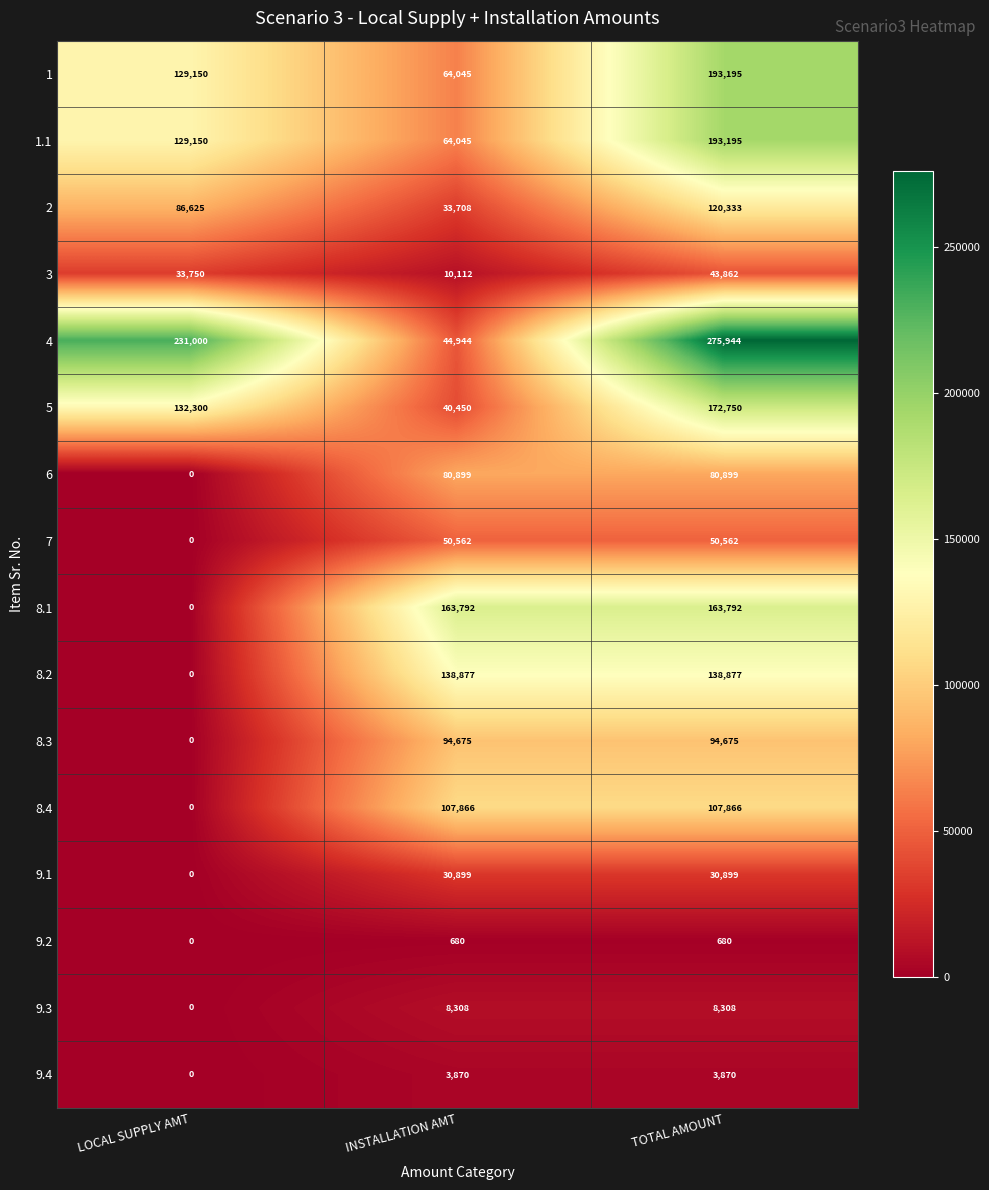

The 9.2 series shows 680 at INSTALLATION AMT. True or false?

True